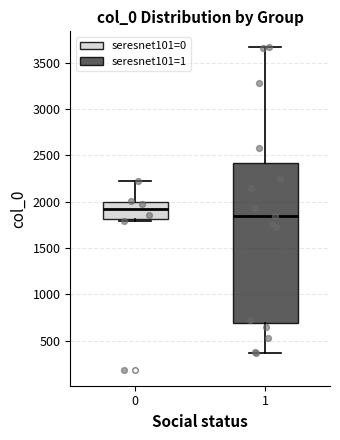

Comparing the boxes themselves (not the whiskers), which one is the tallest?

1